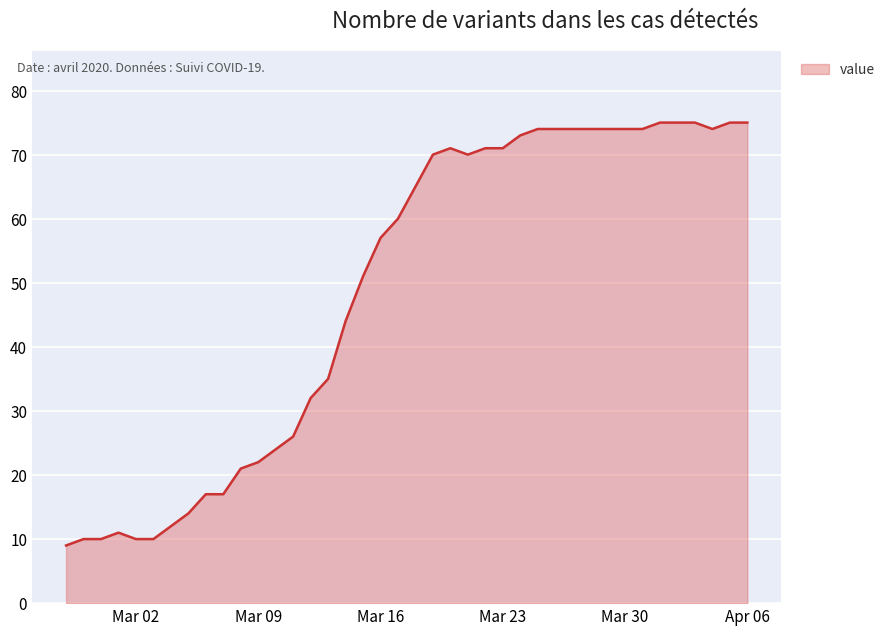

What is the minimum value shown in the chart?

9